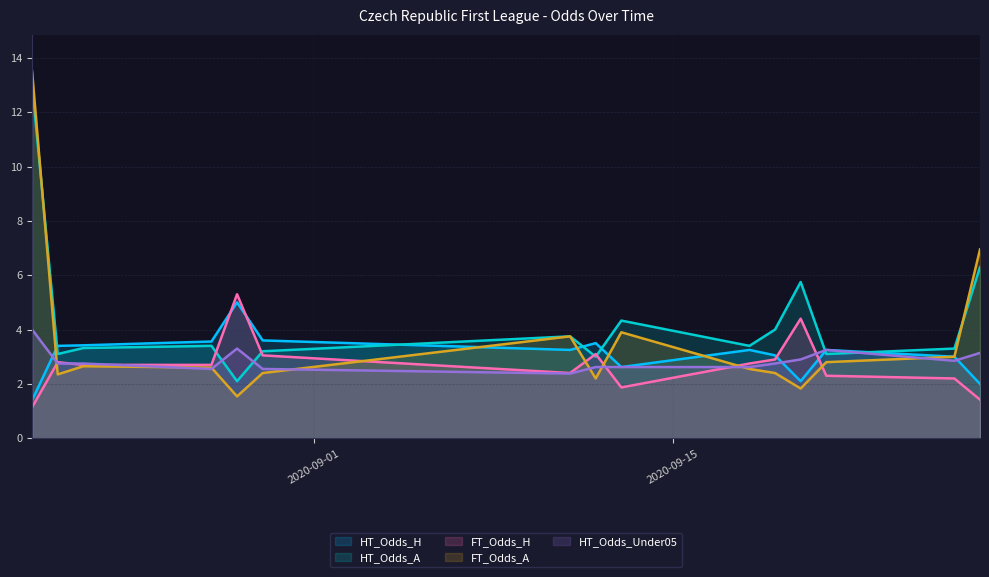

The value of HT_Odds_A at 2020-09-26 is 3.3. True or false?

True